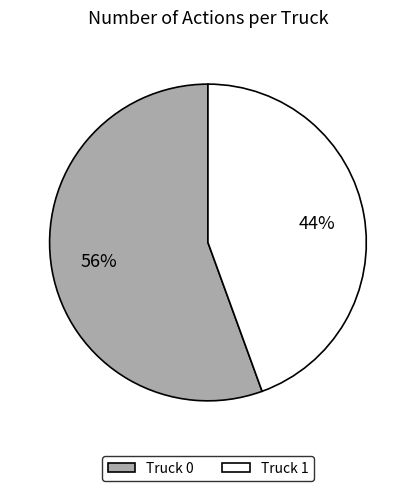

Is there a majority slice in this chart?

Yes